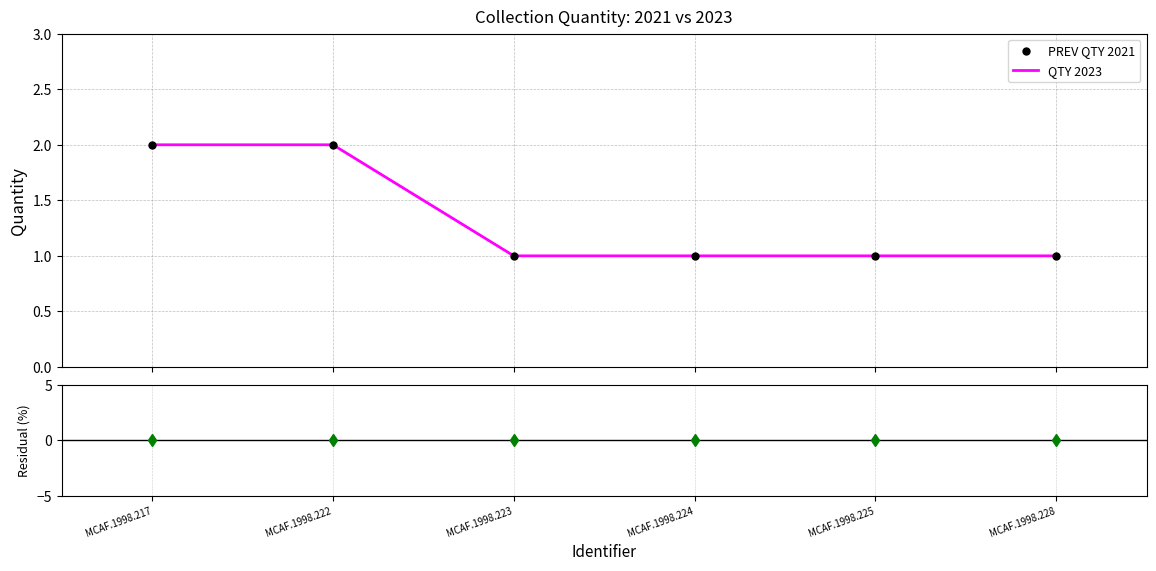

Reading right to left, extract all data points from this chart.

PREV QTY 2021: 1	1	1	1	2	2
QTY 2023: 1	1	1	1	2	2
Residual (%): 0	0	0	0	0	0